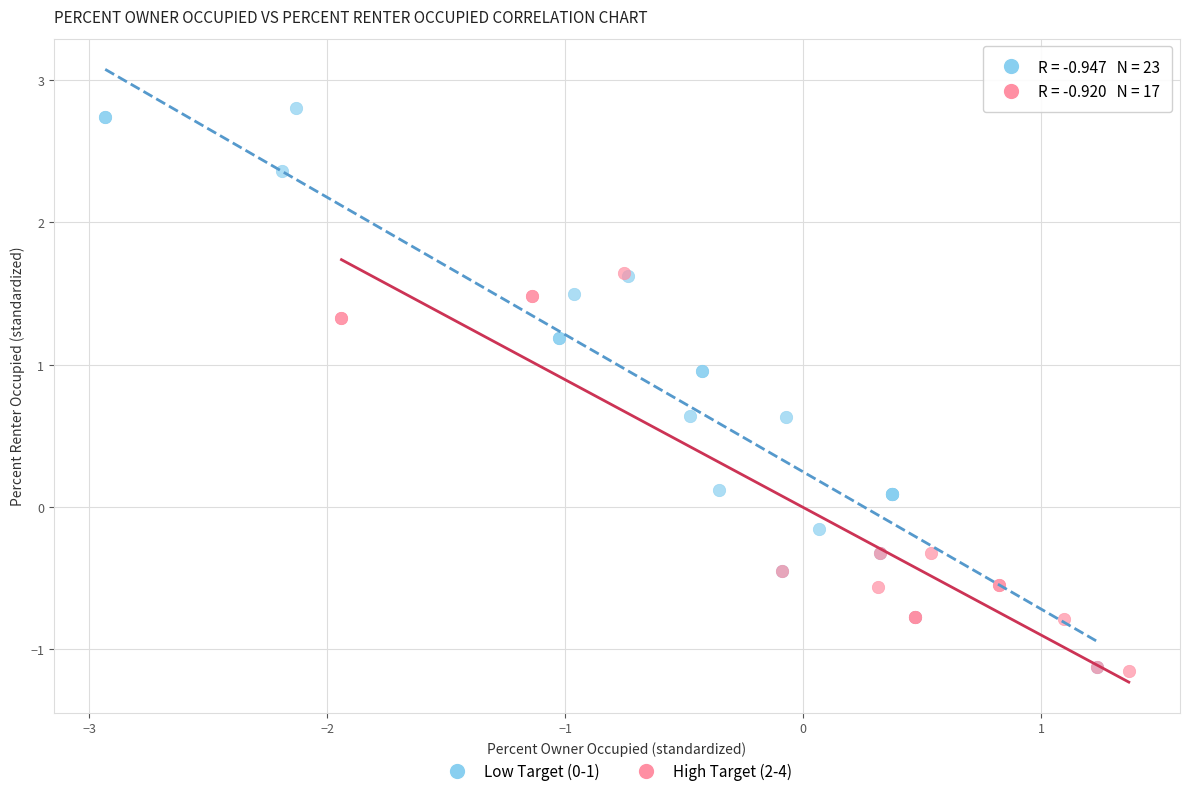

Which series contains the highest Y value?

Low Target (0-1)